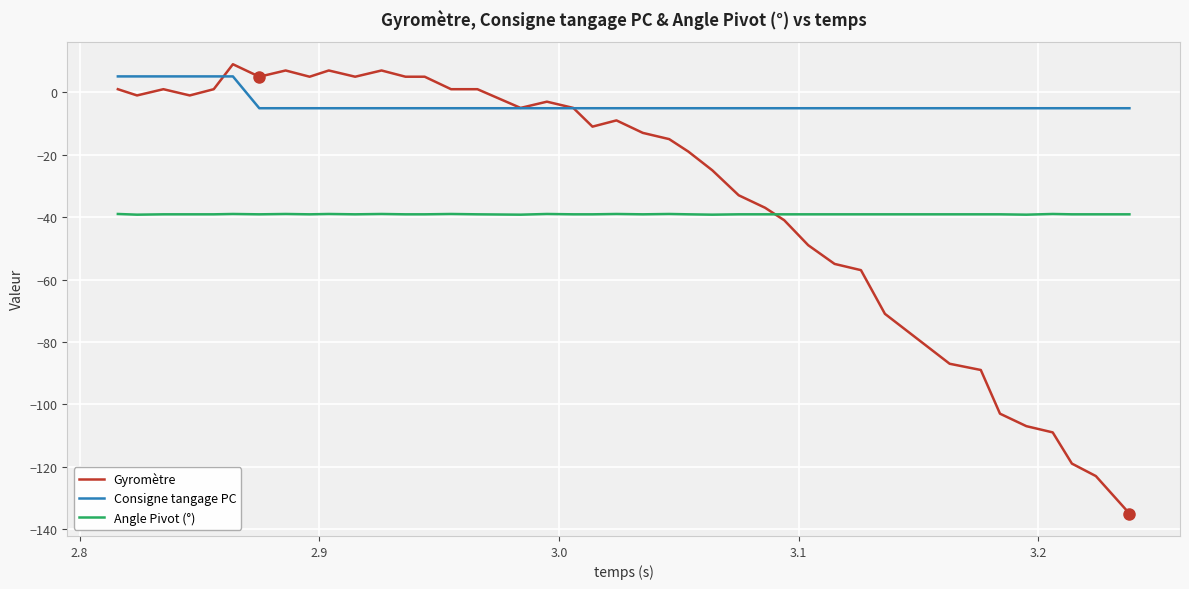

Which series has the largest total across all categories?

Consigne tangage PC